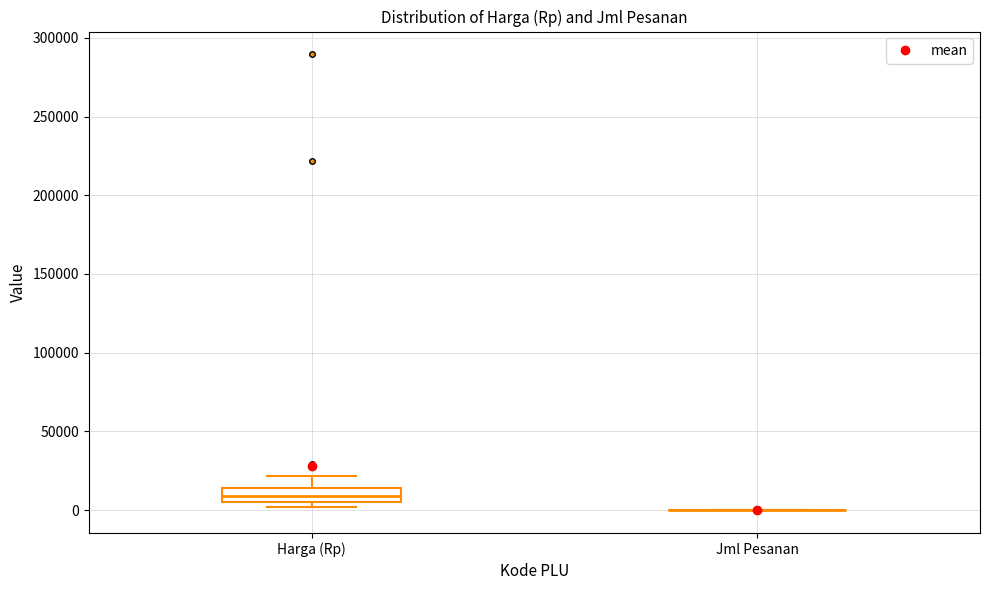

Reading left to right, transcribe this box plot: for each box, give where its median line is, the range the box spans, and where its two whiskers end, as read against the y-axis. The values are not printed on the chart, so give them approximately, as read against the axis.

Harga (Rp): median 10000, box 5000 to 15000, whiskers 0 to 20000
Jml Pesanan: box collapsed to a line at 0, whiskers 0 to 0